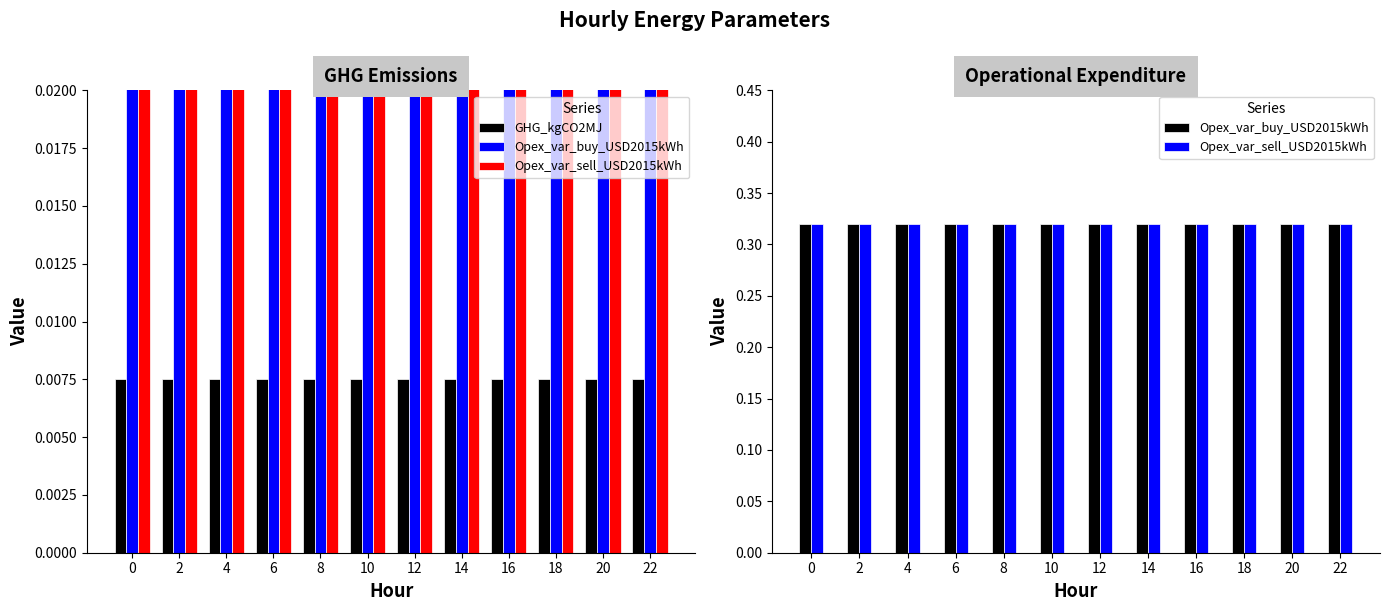

Reading left to right, extract all data points from this chart.

GHG_kgCO2MJ: 0.0	0.0	0.0	0.0	0.0	0.0	0.0	0.0	0.0	0.0	0.0	0.0
Opex_var_buy_USD2015kWh: 0.3	0.3	0.3	0.3	0.3	0.3	0.3	0.3	0.3	0.3	0.3	0.3
Opex_var_sell_USD2015kWh: 0.3	0.3	0.3	0.3	0.3	0.3	0.3	0.3	0.3	0.3	0.3	0.3